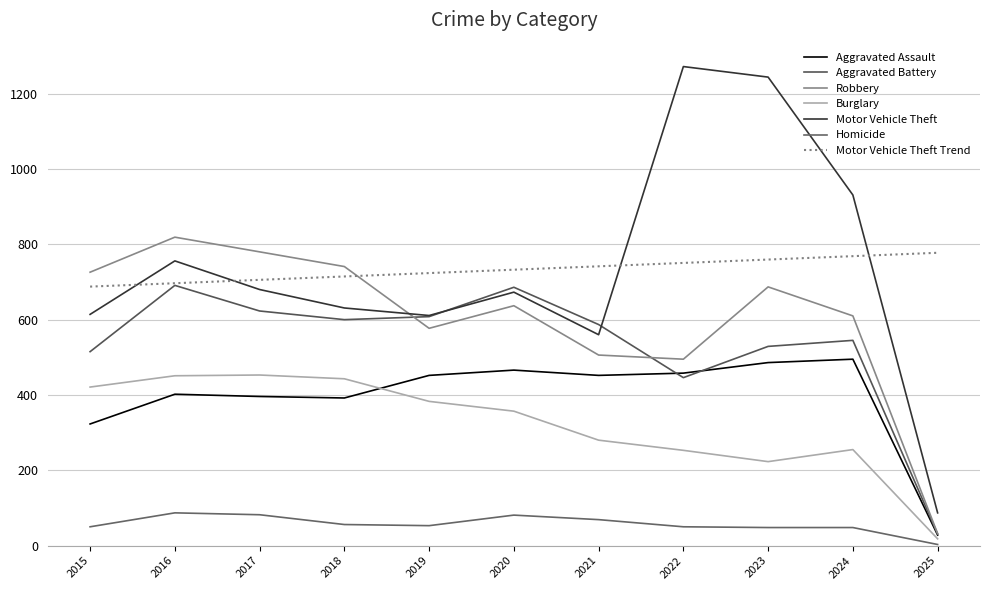

How many lines are shown in the chart?

7